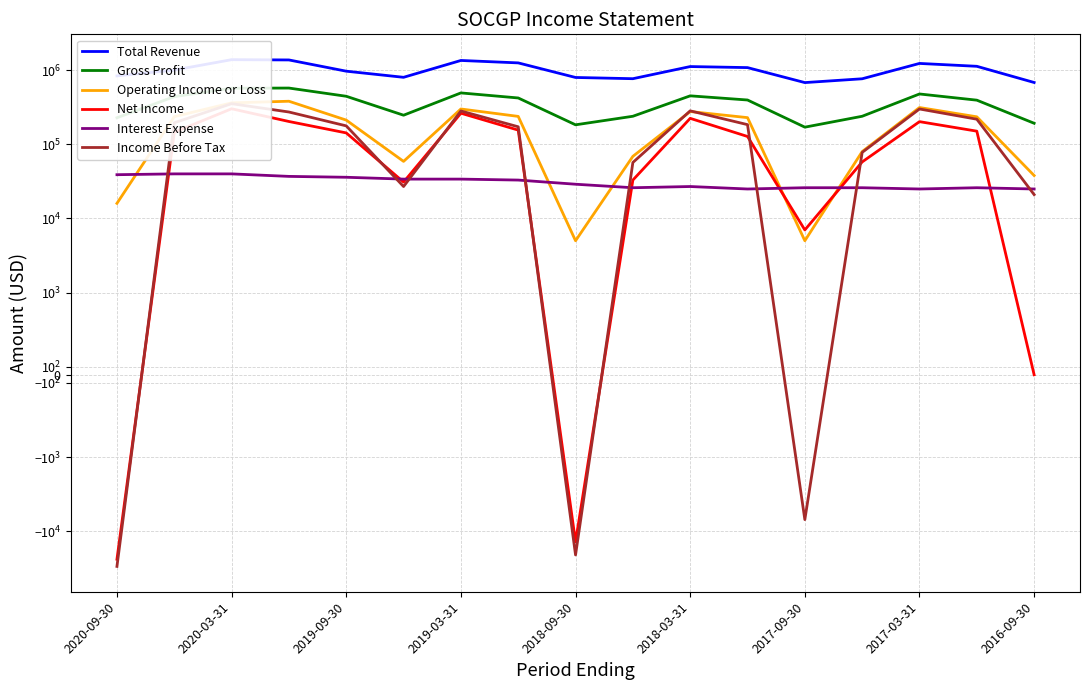

How many interior local valleys does the Gross Profit series have?

3